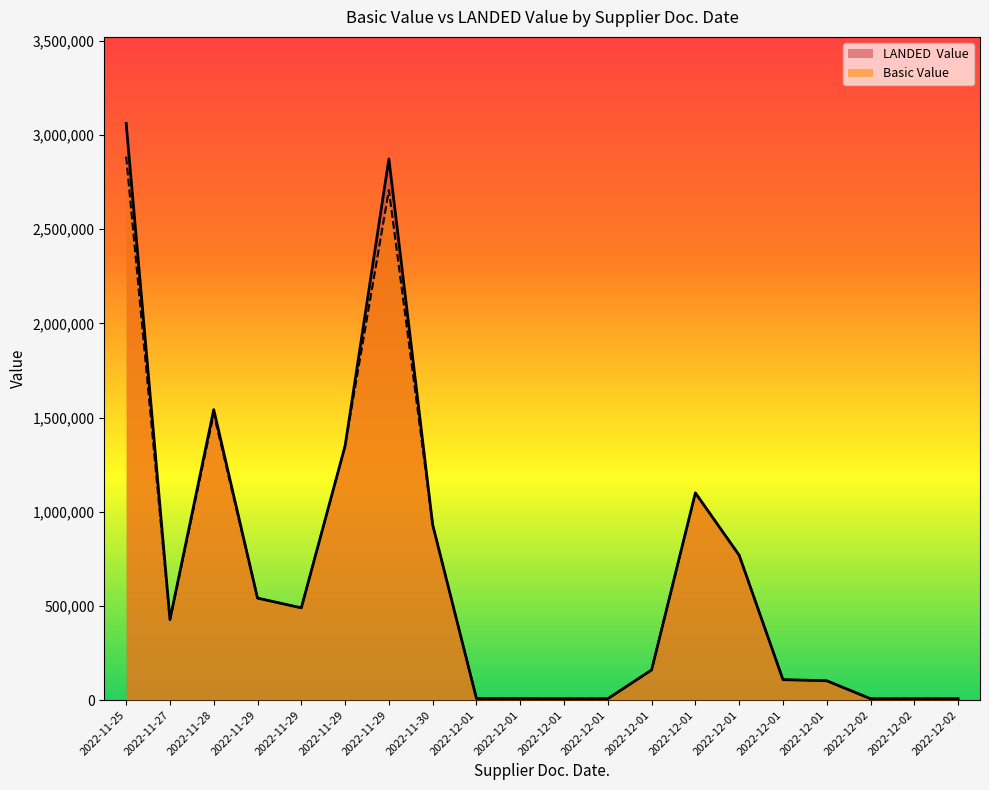

The value of LANDED  Value at 2022-11-28 is 1542000.0. True or false?

True